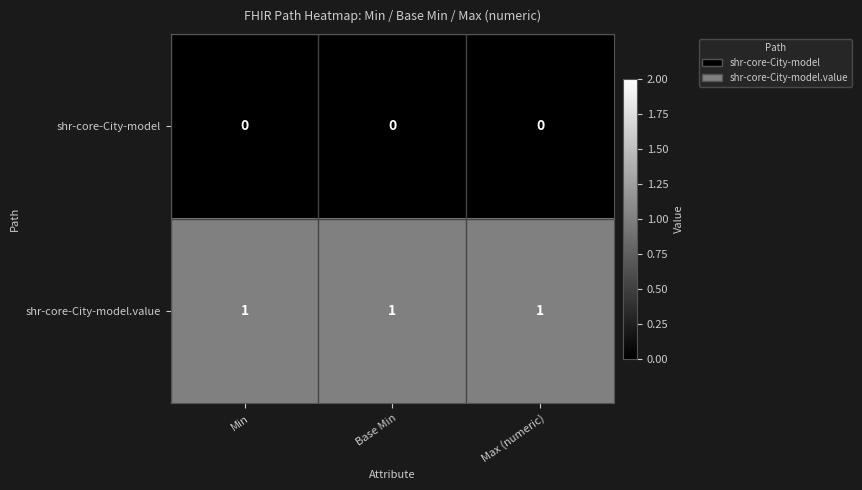

At how many categories does at least one series exceed 0?

3